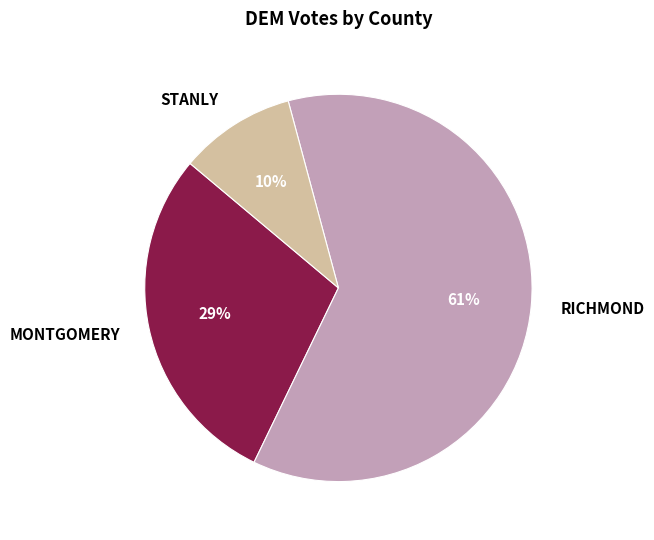

Does any single category account for the majority?

Yes